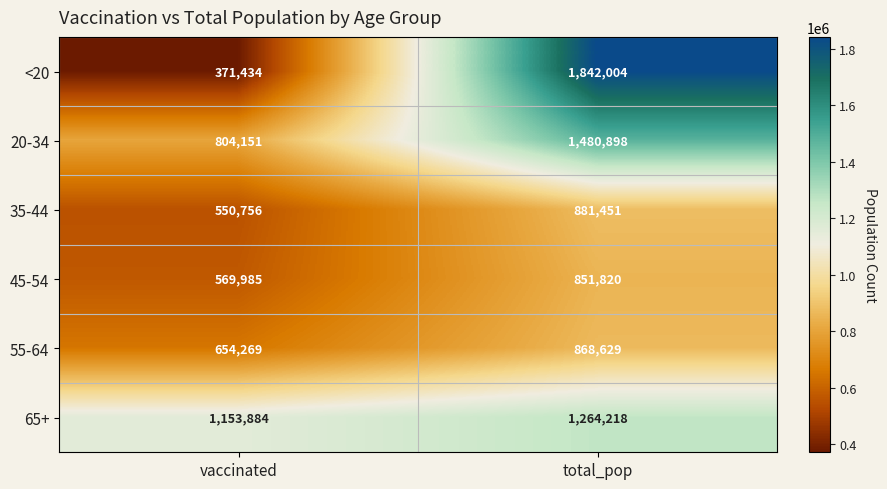

At total_pop, list the series in order from smallest to largest.

45-54, 55-64, 35-44, 65+, 20-34, <20